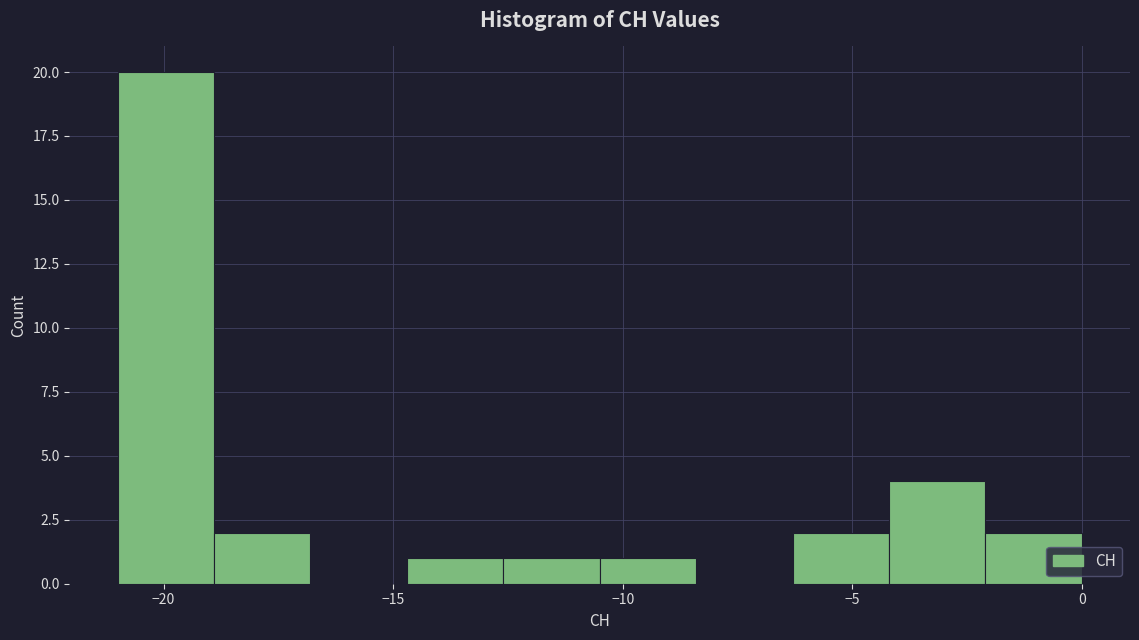

Which range on the x-axis has the tallest bar?

-21.0 to -18.9